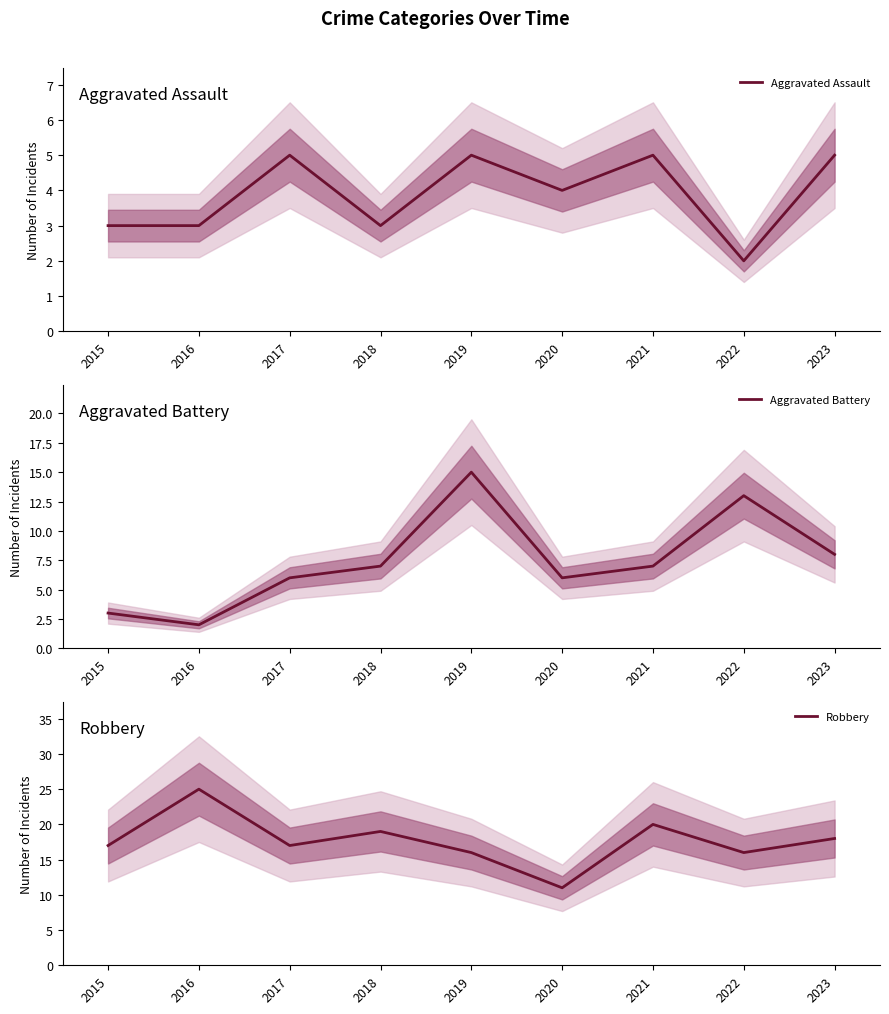

Reading left to right, what are all the values shown in this chart?

Aggravated Assault: 2015=3	2016=3	2017=5	2018=3	2019=5	2020=4	2021=5	2022=2	2023=5
Aggravated Battery: 2015=3	2016=2	2017=6	2018=7	2019=15	2020=6	2021=7	2022=13	2023=8
Robbery: 2015=17	2016=25	2017=17	2018=19	2019=16	2020=11	2021=20	2022=16	2023=18